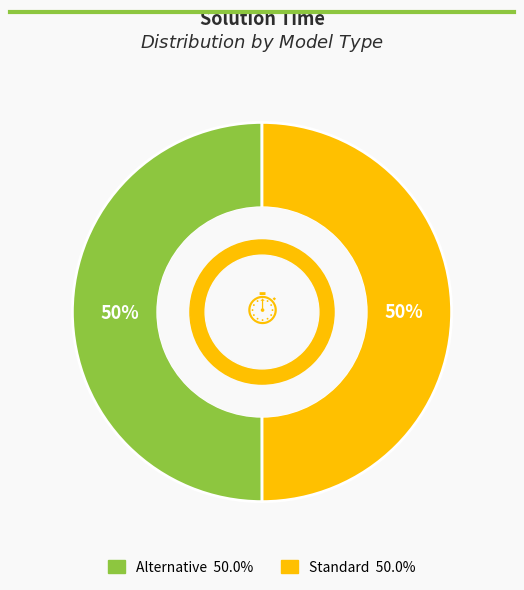

To the nearest percent, what is the combined percentage of Standard and Alternative?

100%